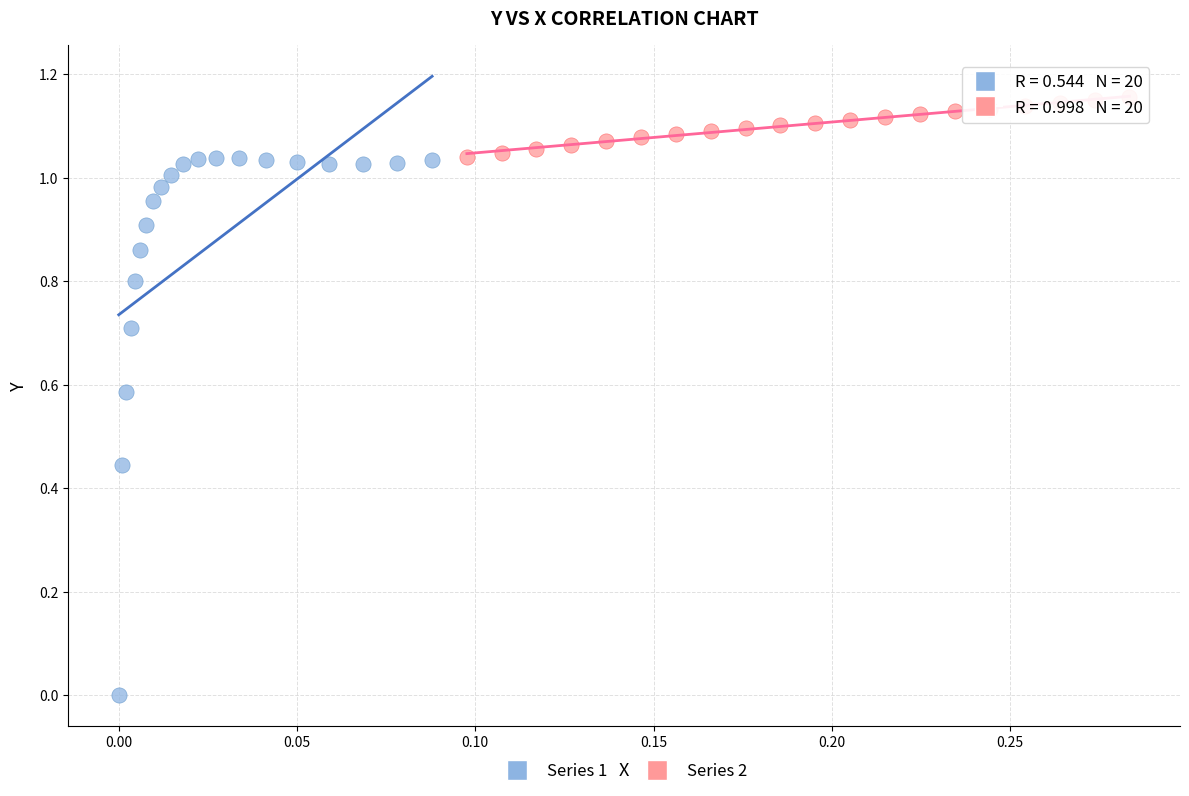

Which series reaches the maximum Y coordinate?

Series 2